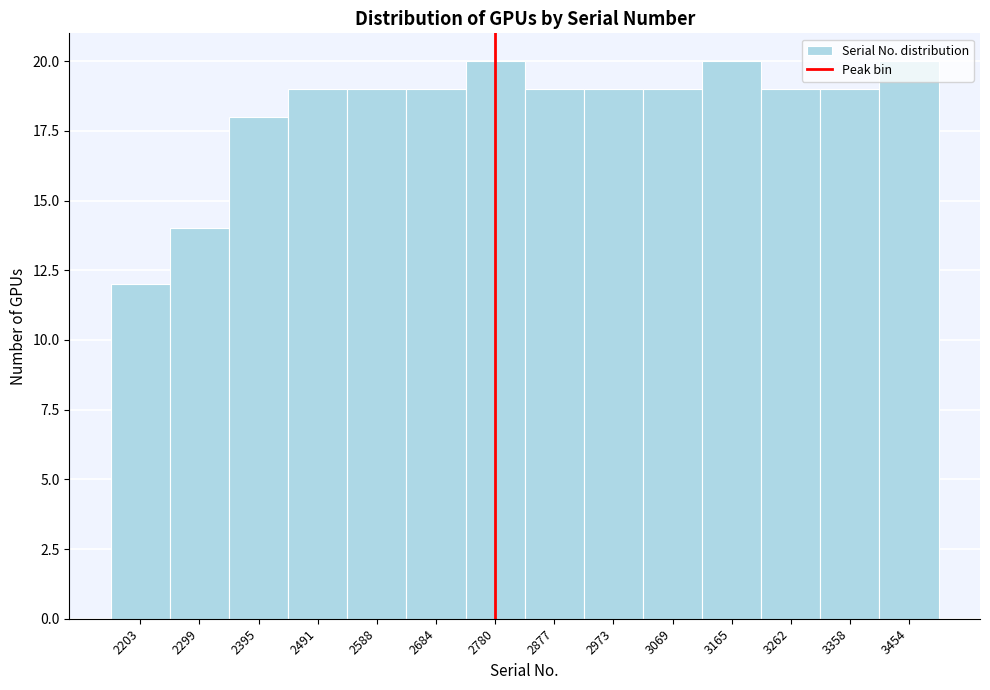

What is the value of the 9th bar from the left?

19